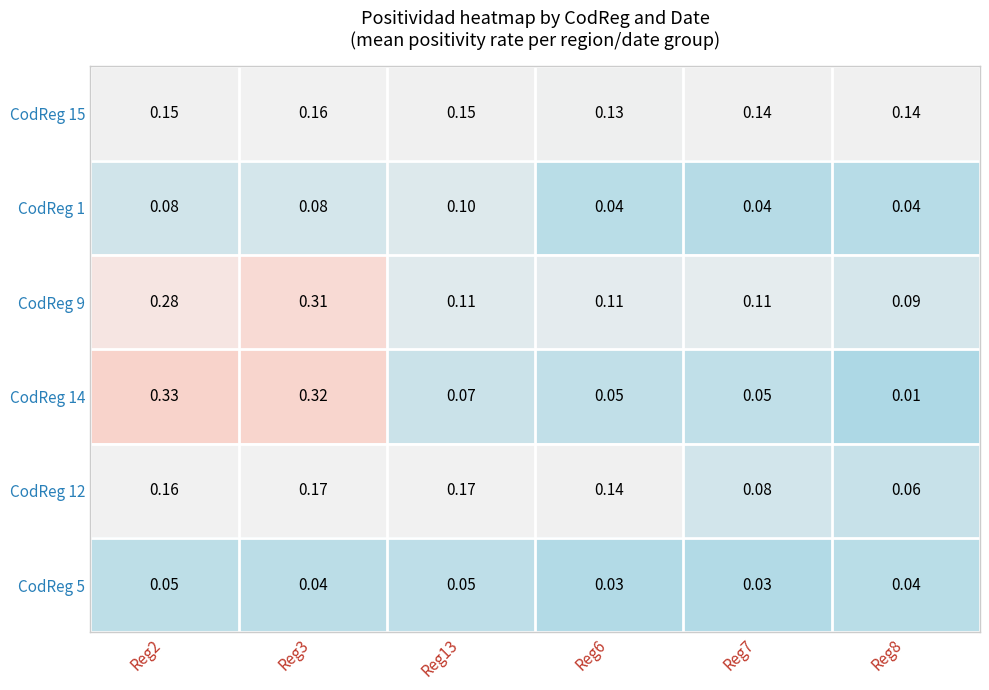

Is the value of CodReg 1 at Reg7 greater than the value of CodReg 14 at Reg7?

No